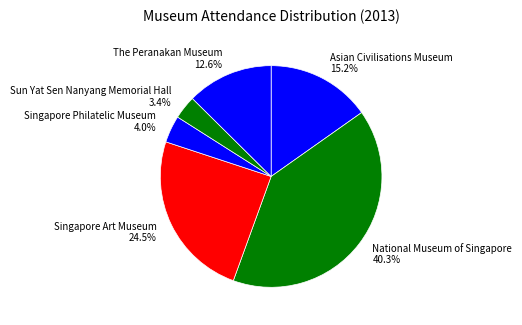

To the nearest percent, what is the average slice percentage?

17%